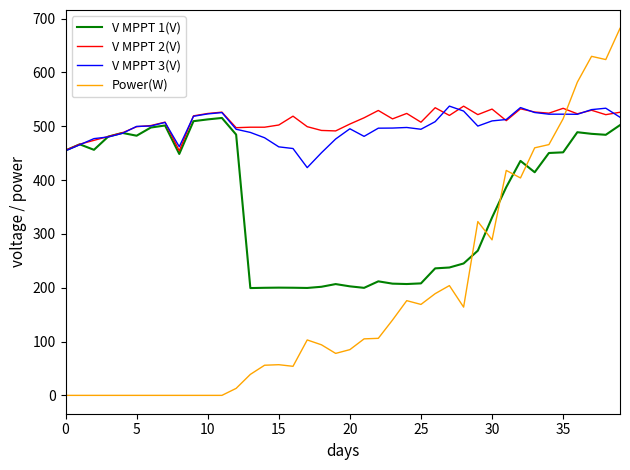

Which series has the largest range (max minus min)?

Power(W)